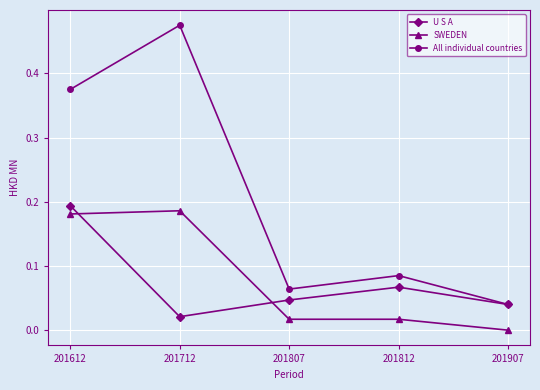

Between 201712 and 201807, which series saw the biggest shift?

All individual countries